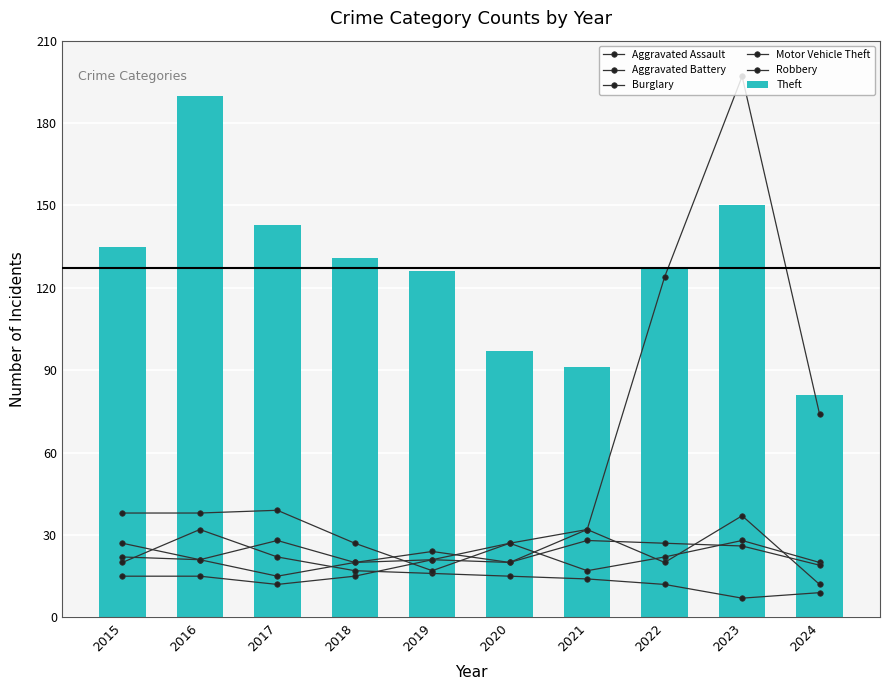

Reading left to right, transcribe all the data shown in this chart.

Aggravated Assault: 15	15	12	15	21	27	17	22	28	20
Aggravated Battery: 22	21	15	20	21	20	28	27	26	19
Burglary: 20	32	22	17	16	15	14	12	7	9
Motor Vehicle Theft: 38	38	39	27	17	27	32	124	197	74
Robbery: 27	21	28	20	24	20	32	20	37	12
Theft: 135	190	143	131	126	97	91	127	150	81